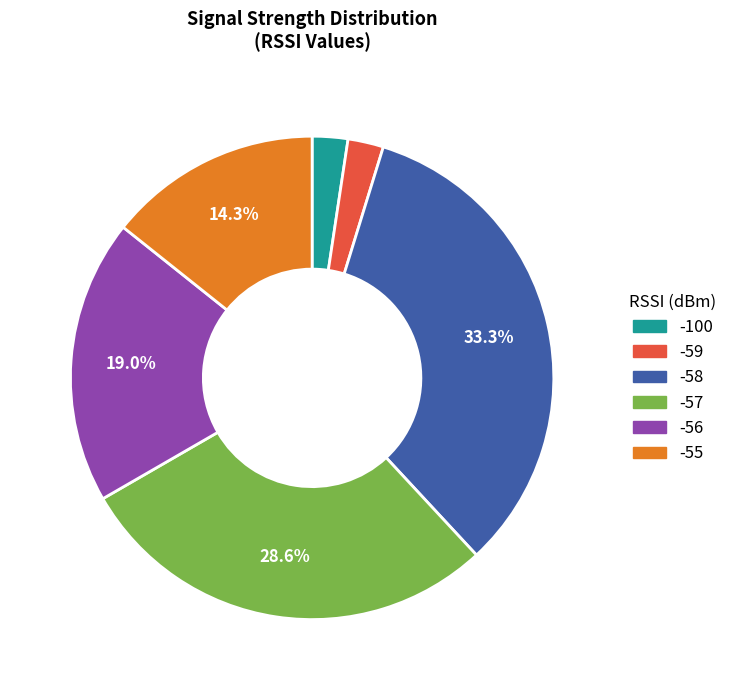

Is there a majority slice in this chart?

No